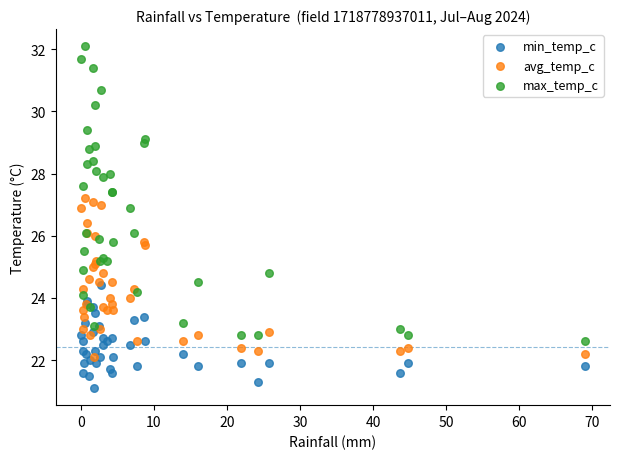

What are all the series names shown in the legend?

min_temp_c, avg_temp_c, max_temp_c